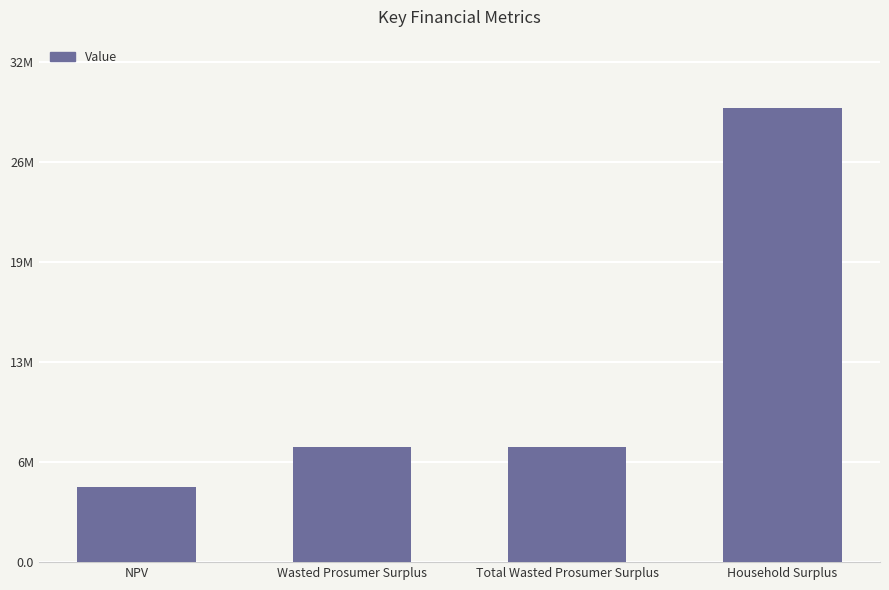

List the labels in order of value, largest first.

Household Surplus, Wasted Prosumer Surplus, Total Wasted Prosumer Surplus, NPV